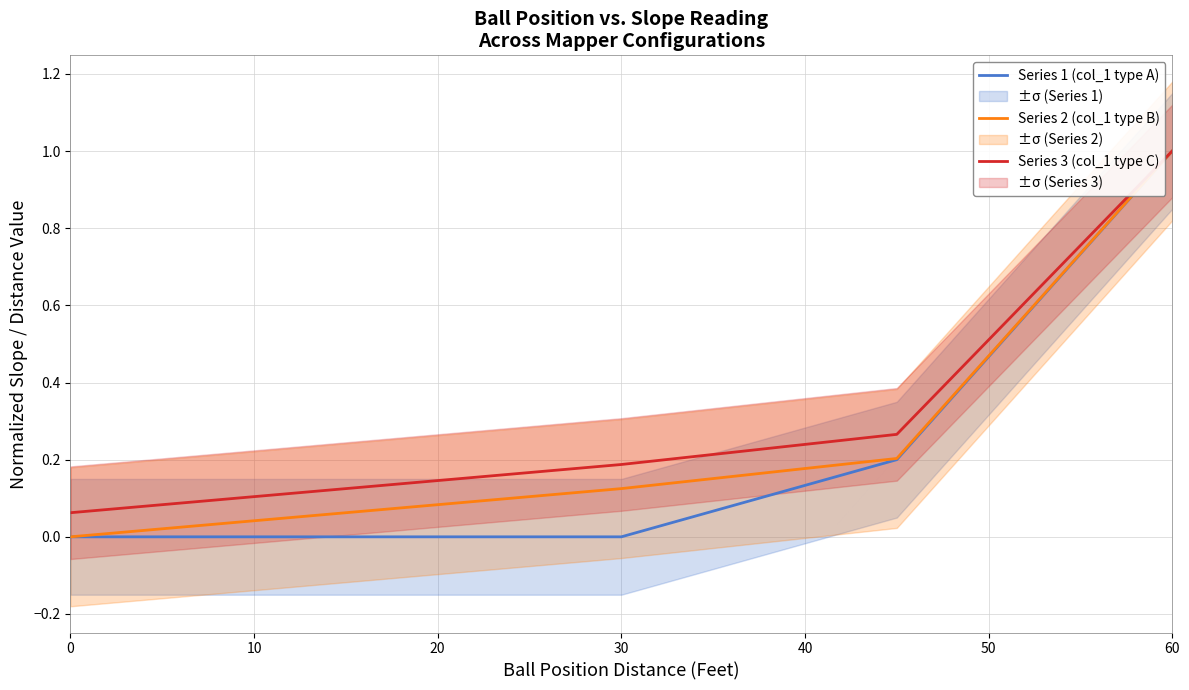

What is the difference between the maximum and minimum values in the Series 3 (col_1 type C) series?

0.9